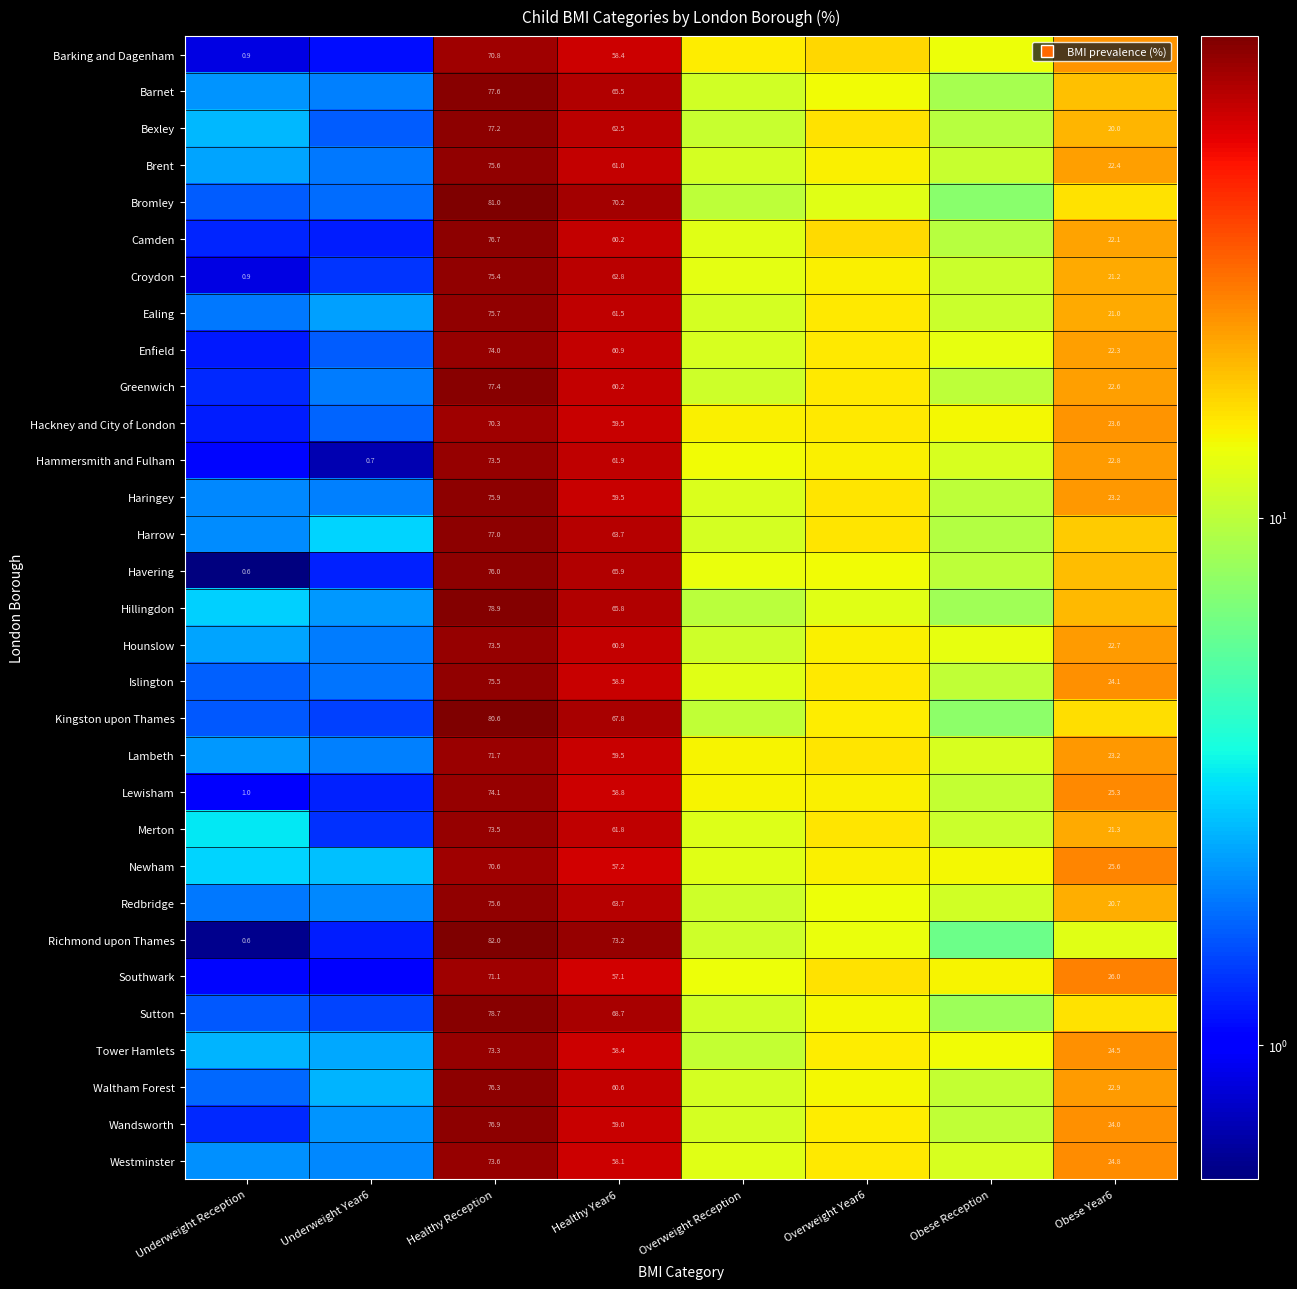

How many categories are shown in the chart?

8